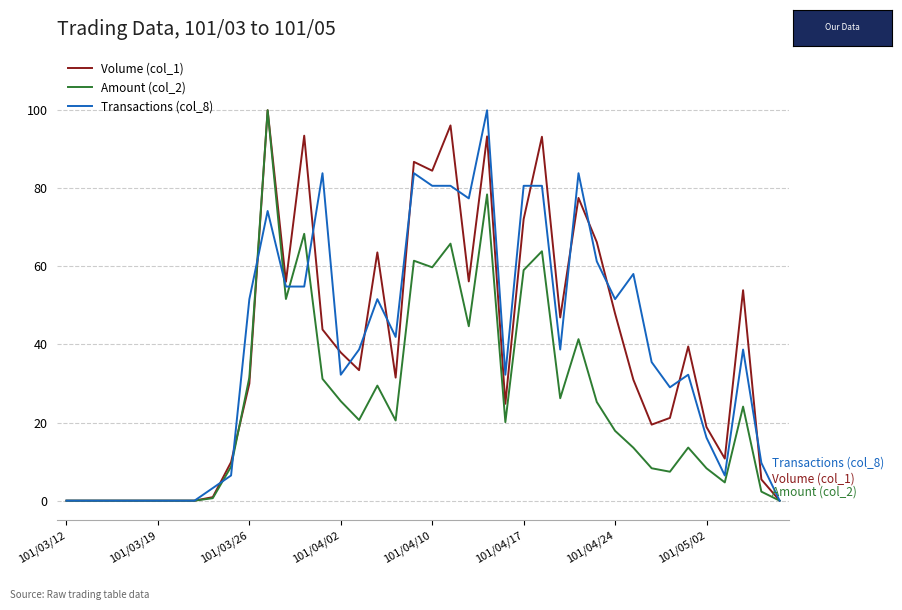

What is the greatest value displayed?

100.0